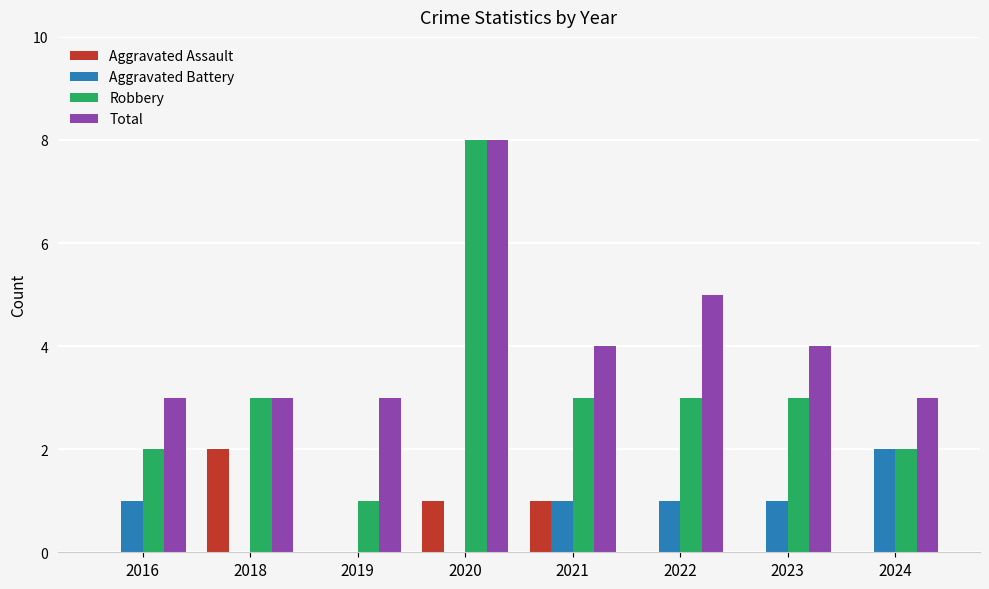

What are all the series names shown in the legend?

Aggravated Assault, Aggravated Battery, Robbery, Total